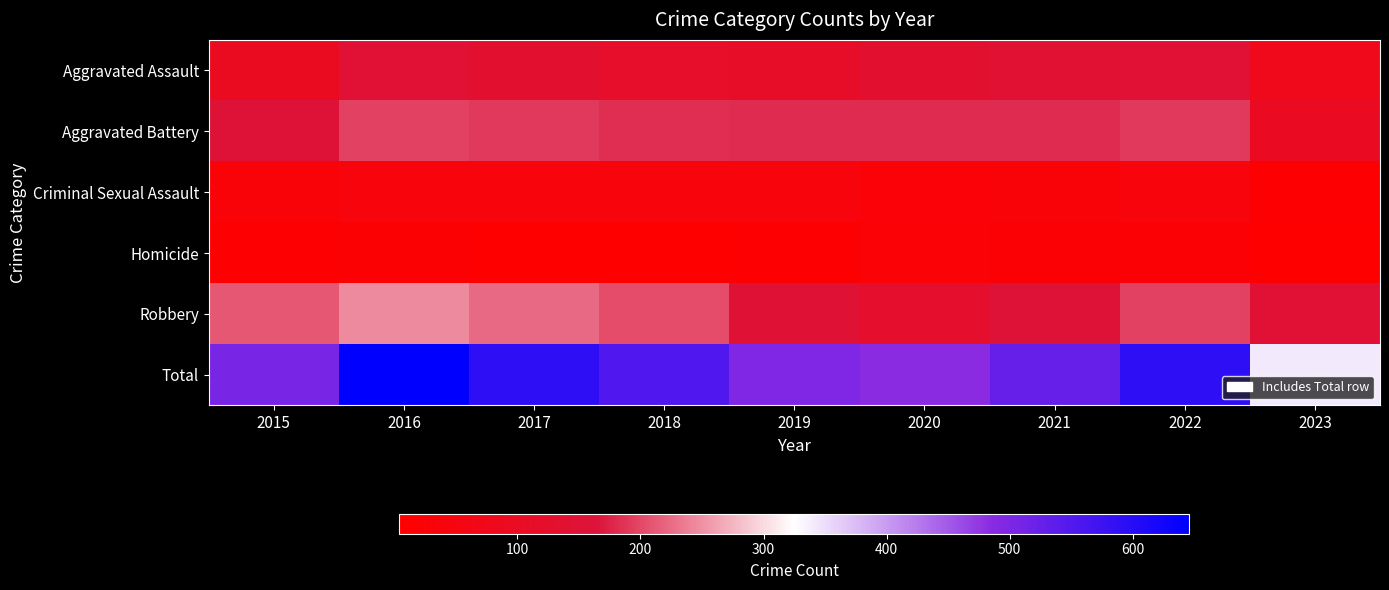

Which series has the widest spread of values?

Total